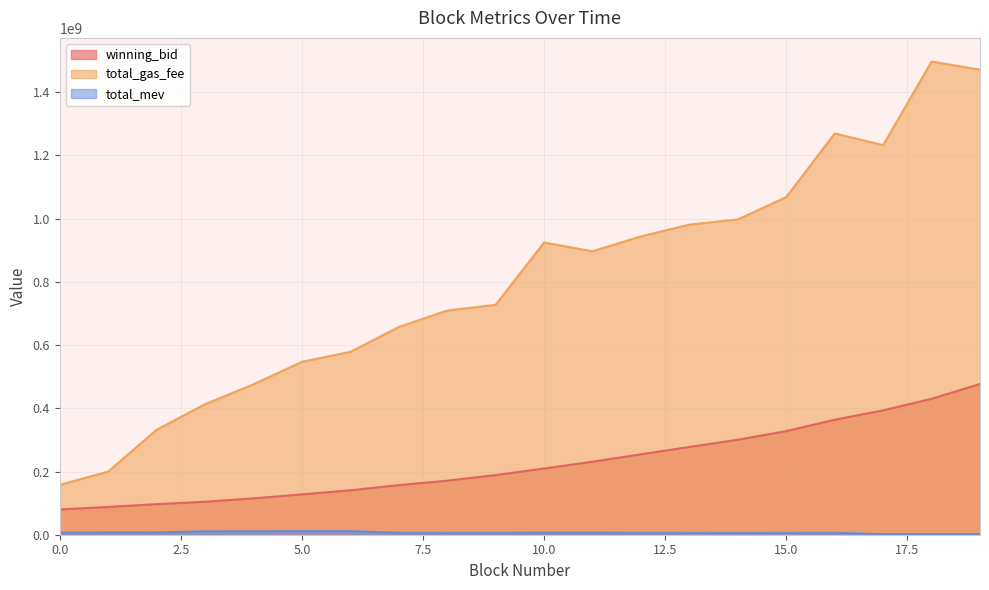

How many interior local valleys does the total_gas_fee series have?

2